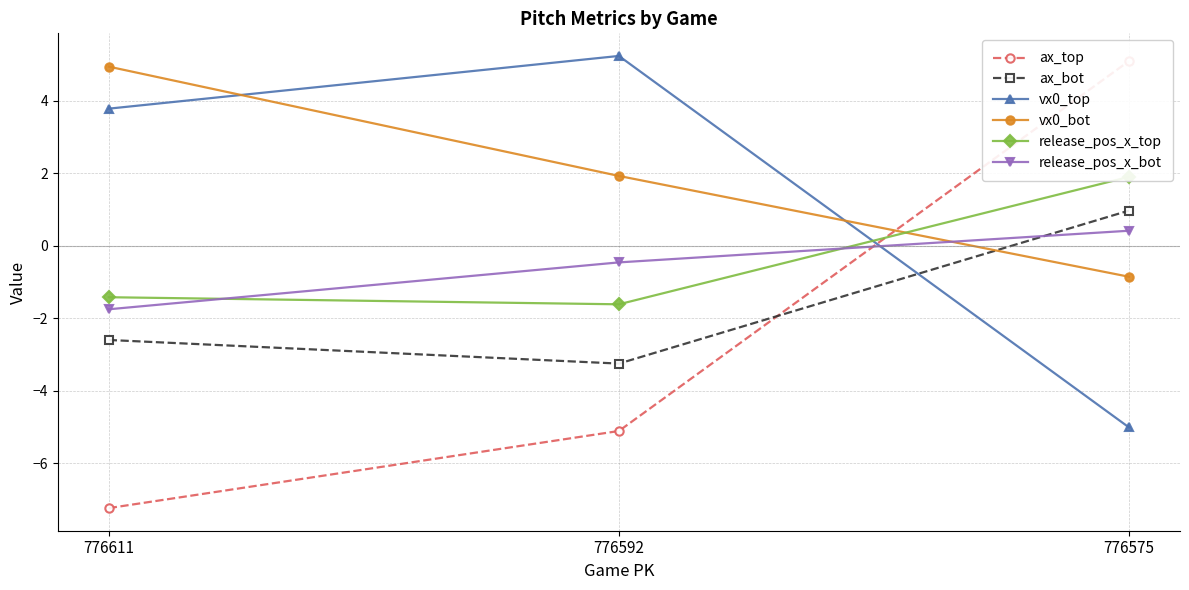

What is the minimum value for ax_bot?

-3.3